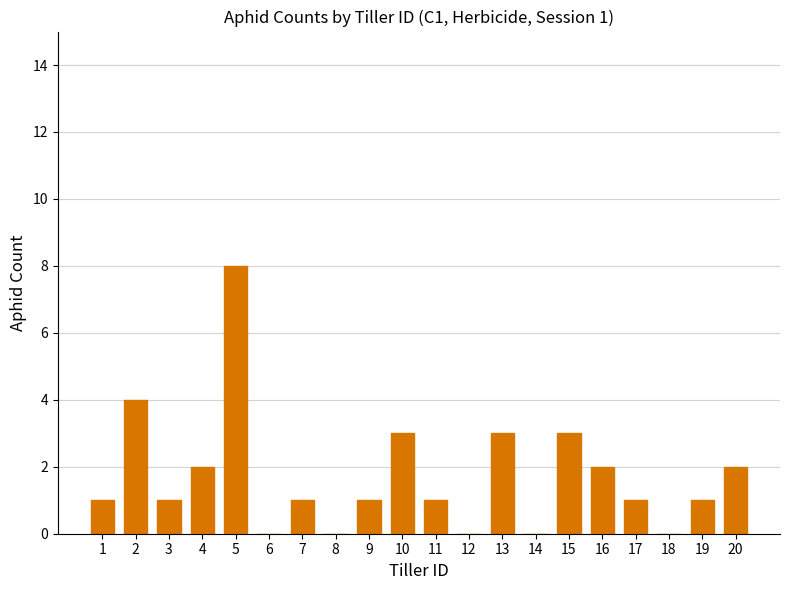

The value at 9 is 1. True or false?

True